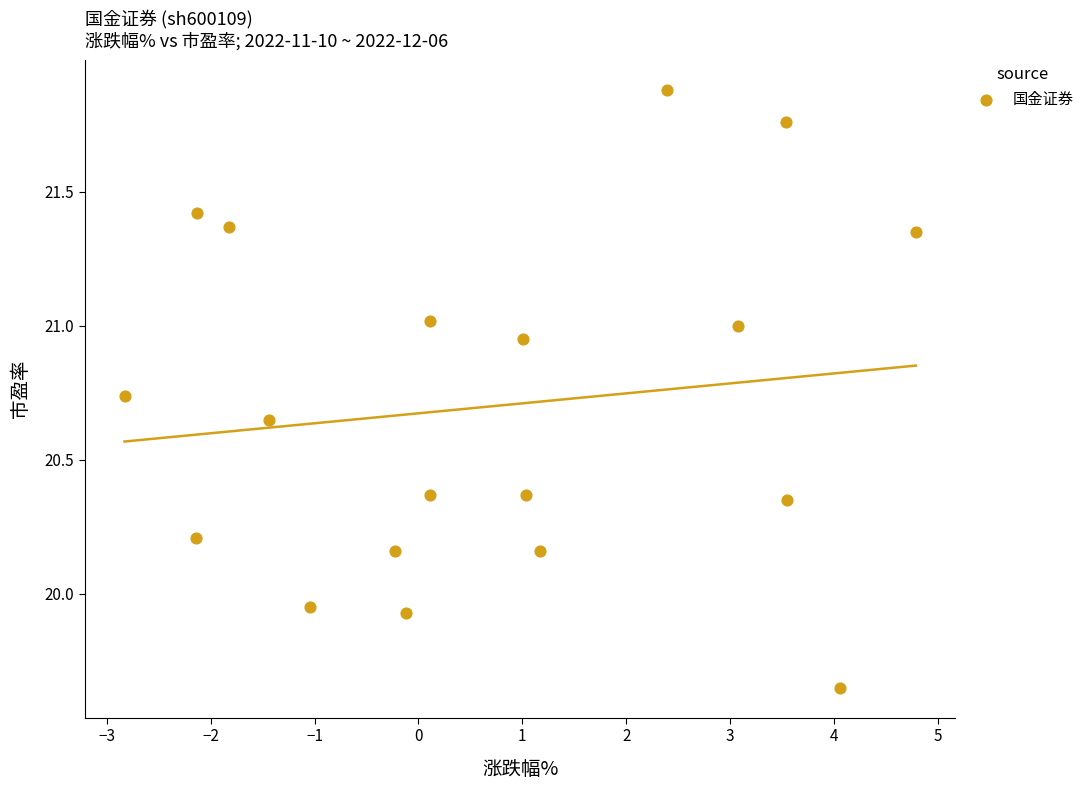

What is the range of Y values (max minus min)?

2.2